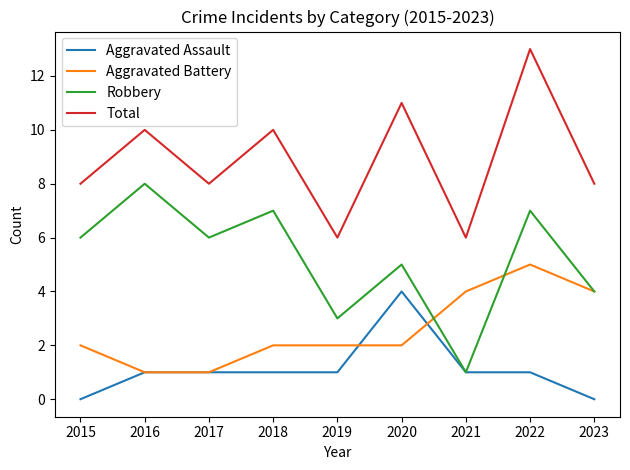

What is the total value across all series at 2018?

20